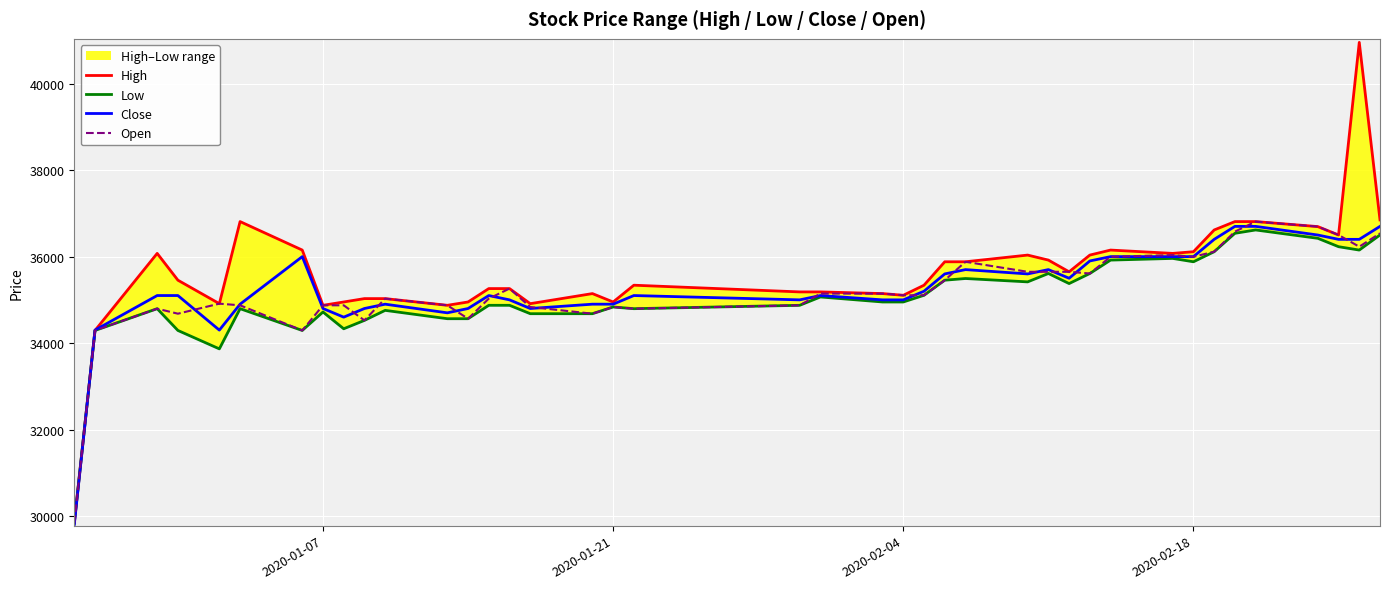

Count the number of categories in the chart.

40